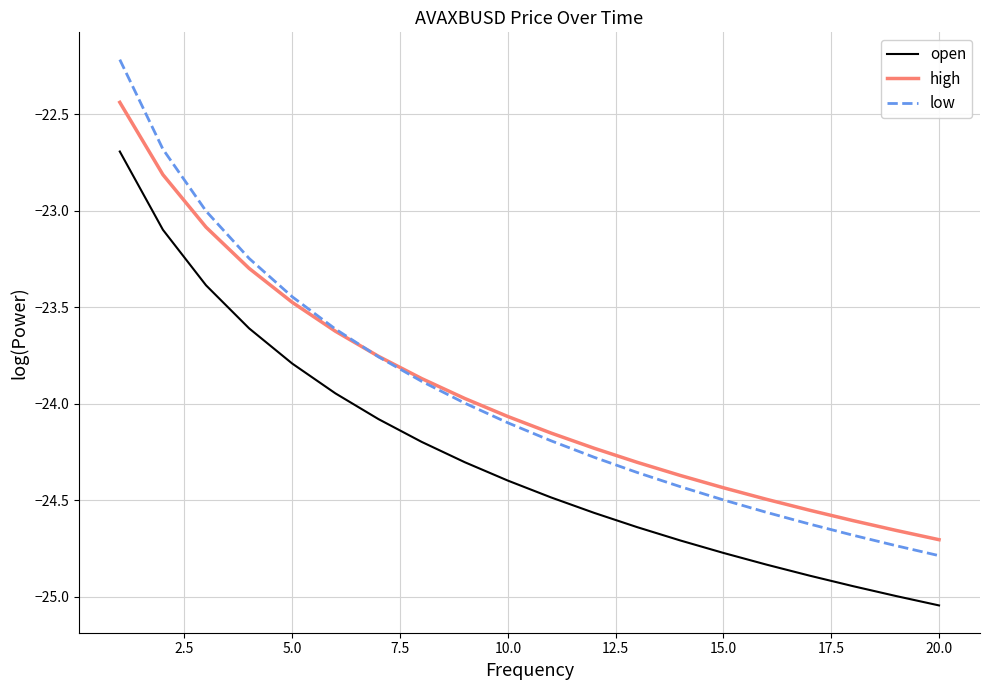

What is the maximum value shown in the chart?

-22.2